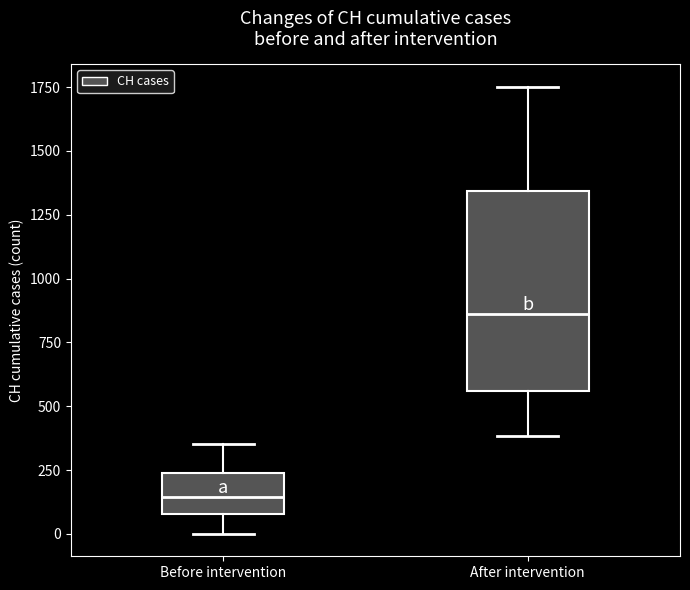

Reading left to right, read every box against the y-axis: the position of its median line, the range the box covers, and the ends of its whiskers. The values are not printed on the chart, so give them approximately, as read against the axis.

Before intervention: median 150, box 100 to 250, whiskers 0 to 350
After intervention: median 850, box 550 to 1350, whiskers 400 to 1750